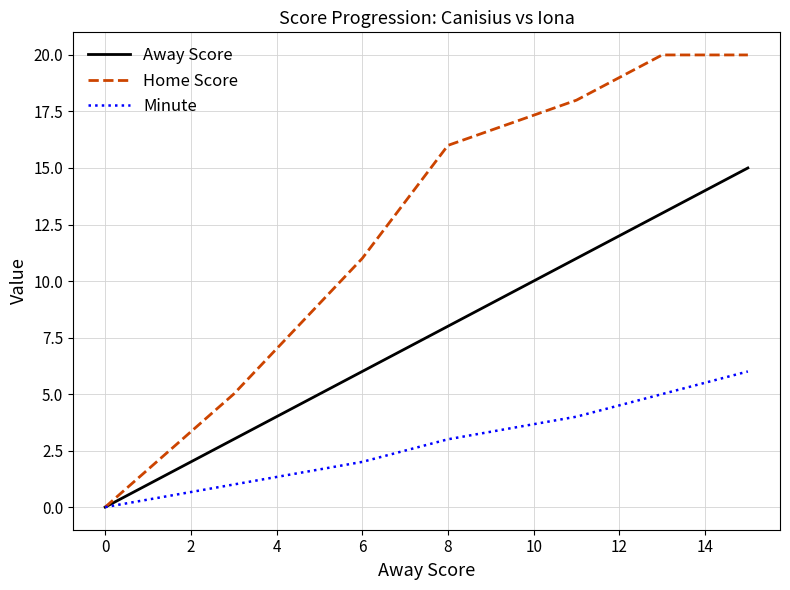

Does the chart have visible grid lines?

Yes